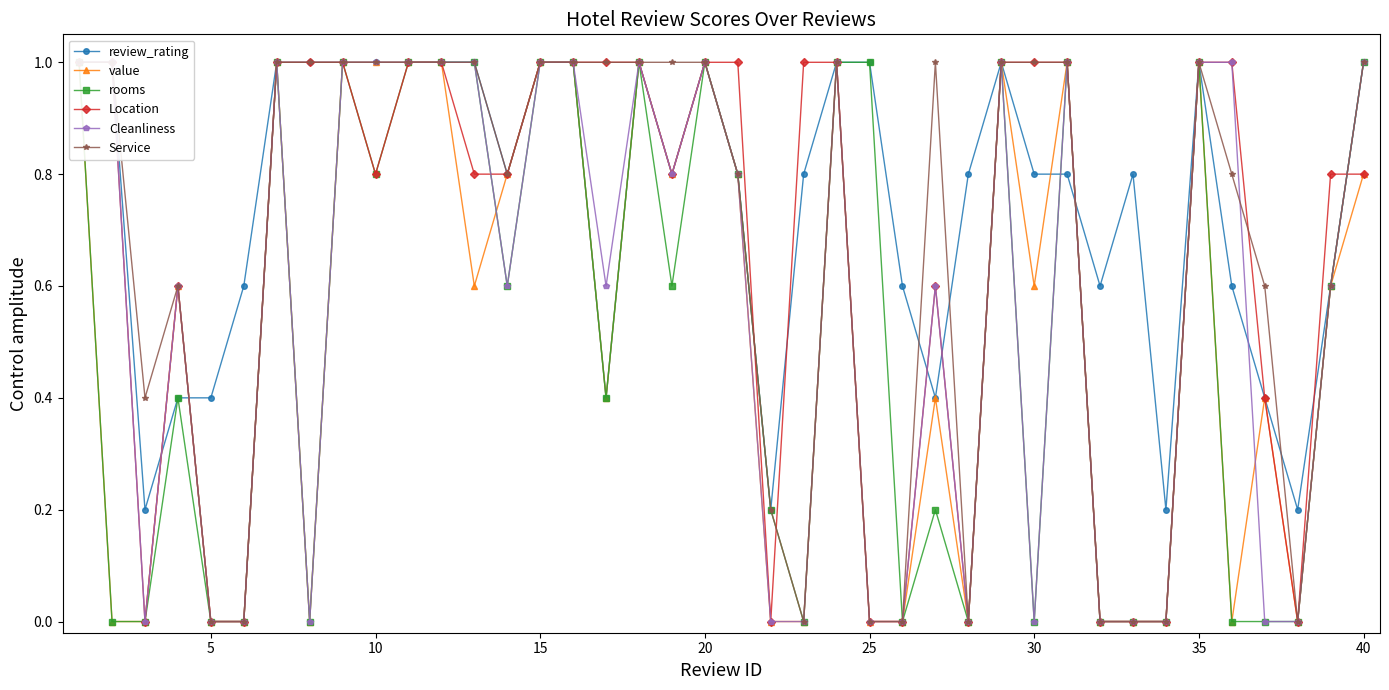

Reading right to left, extract all data points from this chart.

review_rating: 1.0	0.6	0.2	0.4	0.6	1.0	0.2	0.8	0.6	0.8	0.8	1.0	0.8	0.4	0.6	1.0	1.0	0.8	0.2	0.8	1.0	0.8	1.0	0.4	1.0	1.0	0.8	1.0	1.0	1.0	1.0	1.0	1.0	1.0	0.6	0.4	0.4	0.2	1.0	1.0
value: 0.8	0.6	0.0	0.4	0.0	1.0	0.0	0.0	0.0	1.0	0.6	1.0	0.0	0.4	0.0	0.0	1.0	0.0	0.0	0.8	1.0	0.8	1.0	0.4	1.0	1.0	0.8	0.6	1.0	1.0	1.0	1.0	0.0	1.0	0.0	0.0	0.6	0.0	0.0	1.0
rooms: 1.0	0.6	0.0	0.0	0.0	1.0	0.0	0.0	0.0	1.0	0.0	1.0	0.0	0.2	0.0	1.0	1.0	0.0	0.2	0.8	1.0	0.6	1.0	0.4	1.0	1.0	0.6	1.0	1.0	1.0	0.8	1.0	0.0	1.0	0.0	0.0	0.4	0.0	0.0	1.0
Location: 0.8	0.8	0.0	0.4	1.0	1.0	0.0	0.0	0.0	1.0	1.0	1.0	0.0	0.6	0.0	0.0	1.0	1.0	0.0	1.0	1.0	0.8	1.0	1.0	1.0	1.0	0.8	0.8	1.0	1.0	0.8	1.0	1.0	1.0	0.0	0.0	0.6	0.0	1.0	1.0
Cleanliness: 1.0	0.6	0.0	0.0	1.0	1.0	0.0	0.0	0.0	1.0	0.0	1.0	0.0	0.6	0.0	0.0	1.0	0.0	0.0	0.8	1.0	0.8	1.0	0.6	1.0	1.0	0.6	1.0	1.0	1.0	1.0	1.0	0.0	1.0	0.0	0.0	0.6	0.0	1.0	1.0
Service: 1.0	0.6	0.0	0.6	0.8	1.0	0.0	0.0	0.0	1.0	1.0	1.0	0.0	1.0	0.0	0.0	1.0	0.0	0.2	0.8	1.0	1.0	1.0	1.0	1.0	1.0	0.8	1.0	1.0	1.0	1.0	1.0	1.0	1.0	0.0	0.0	0.6	0.4	1.0	1.0